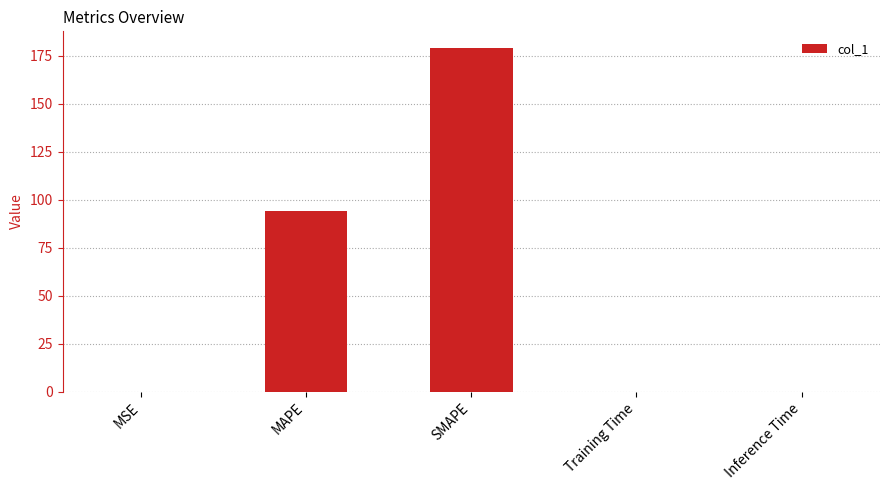

Which label corresponds to the largest value in the chart?

SMAPE